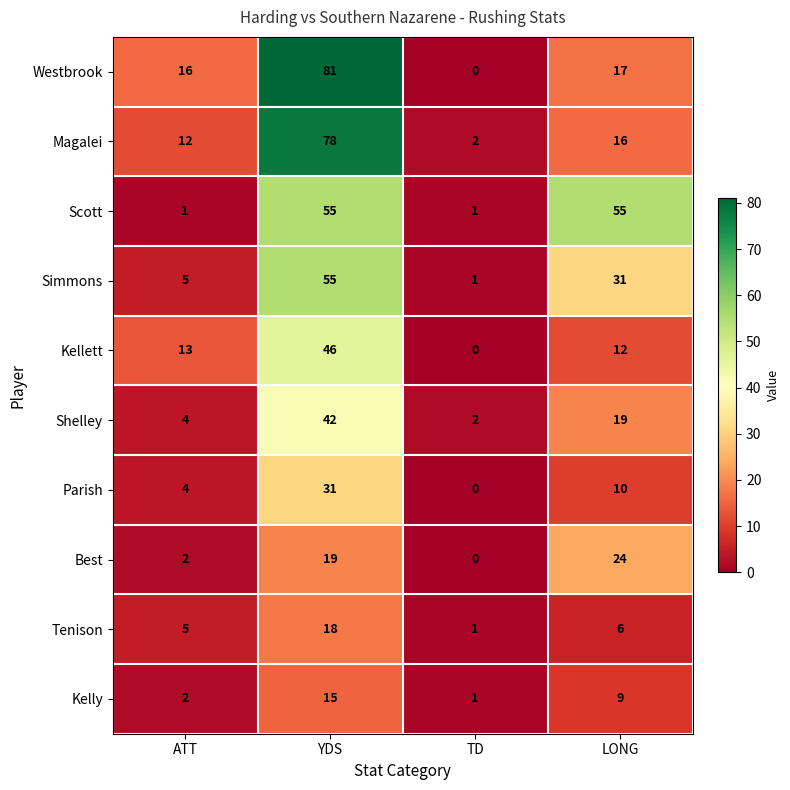

What is the approximate value of Westbrook at LONG?

17